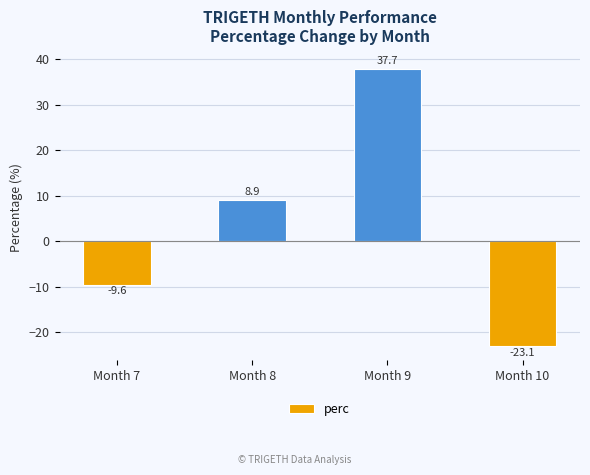

What is the average value?

3.5